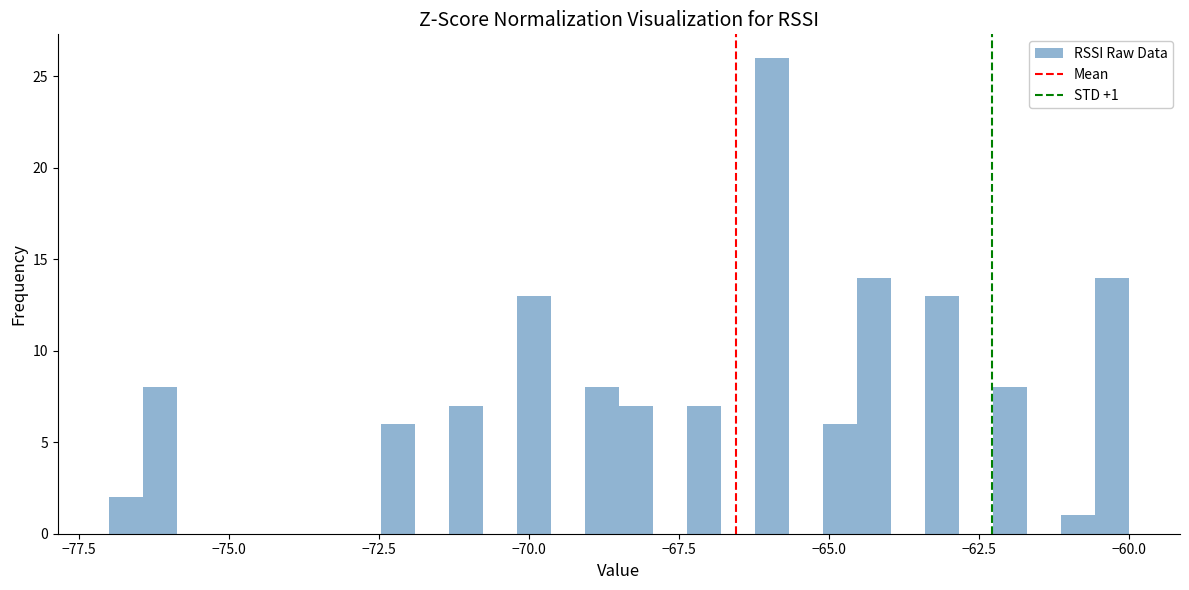

Around what value on the x-axis is the tallest bar? Give the approximate position of its centre, as read against the axis.

-66.0